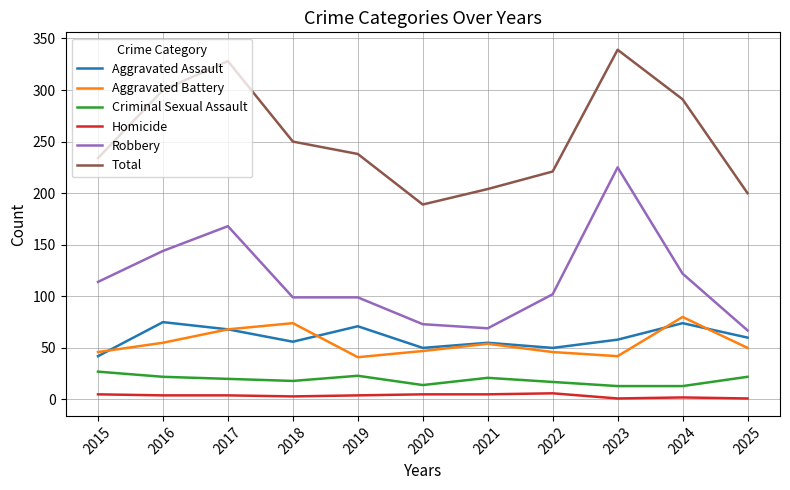

Is the value of Criminal Sexual Assault at 2021 greater than the value of Robbery at 2017?

No